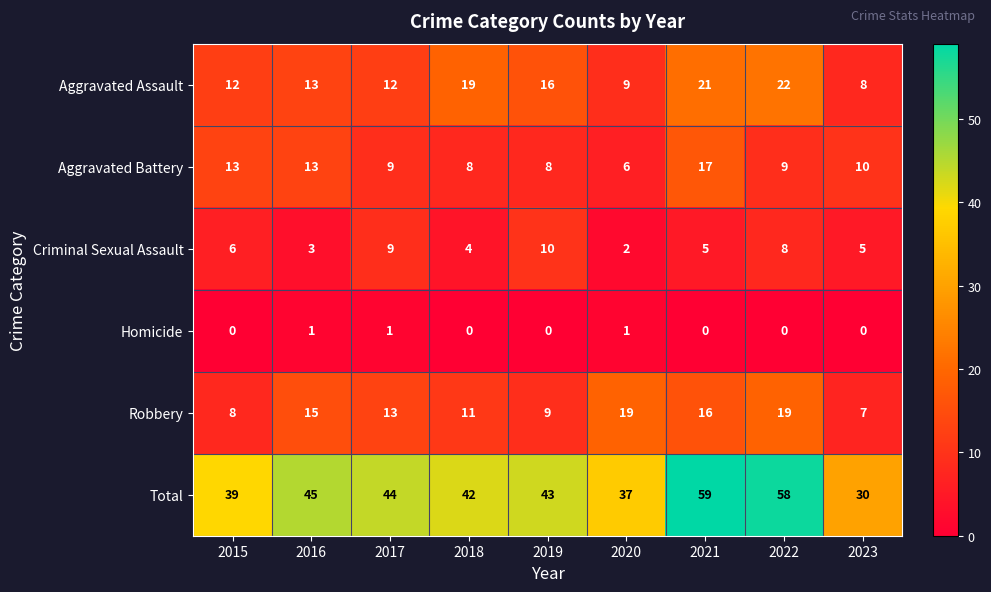

Which series has the largest total across all categories?

Total